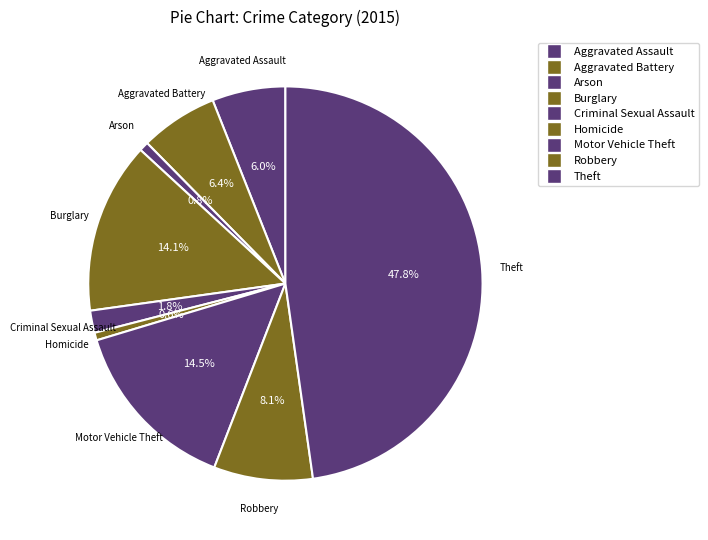

Is there any slice that represents more than half of the pie?

No